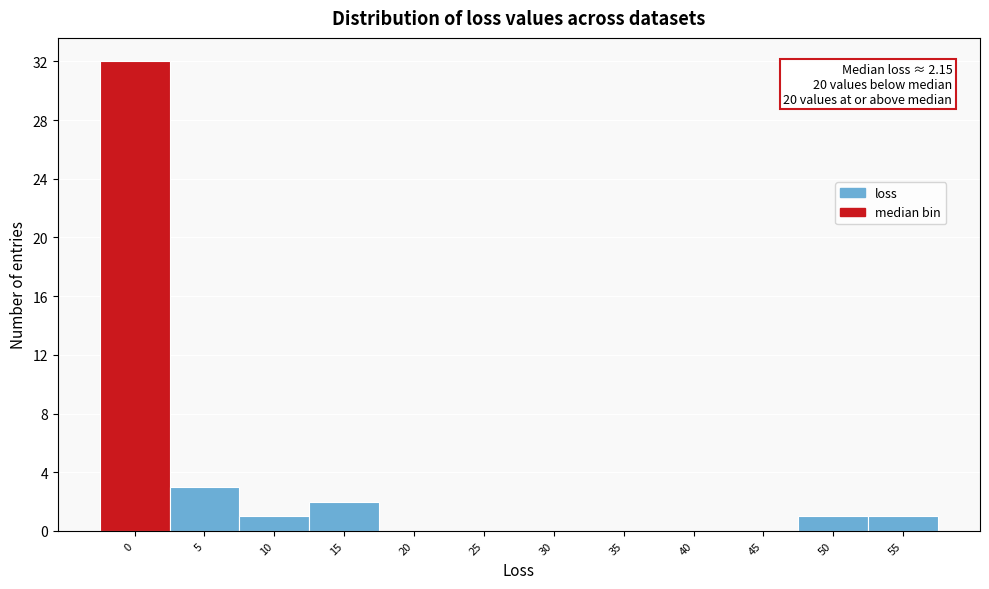

Reading left to right, what are all the values shown in this chart?

0=32	5=3	10=1	15=2	20=0	25=0	30=0	35=0	40=0	45=0	50=1	55=1